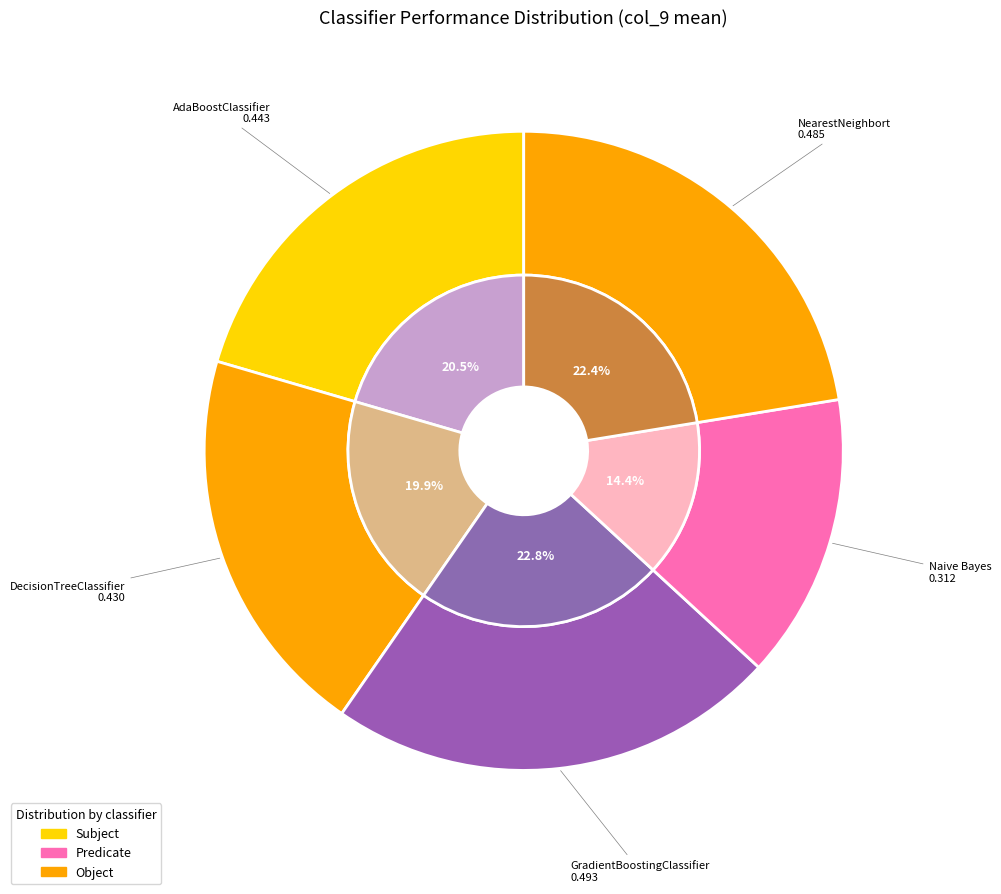

Does 21 account for over 50% of the chart?

No